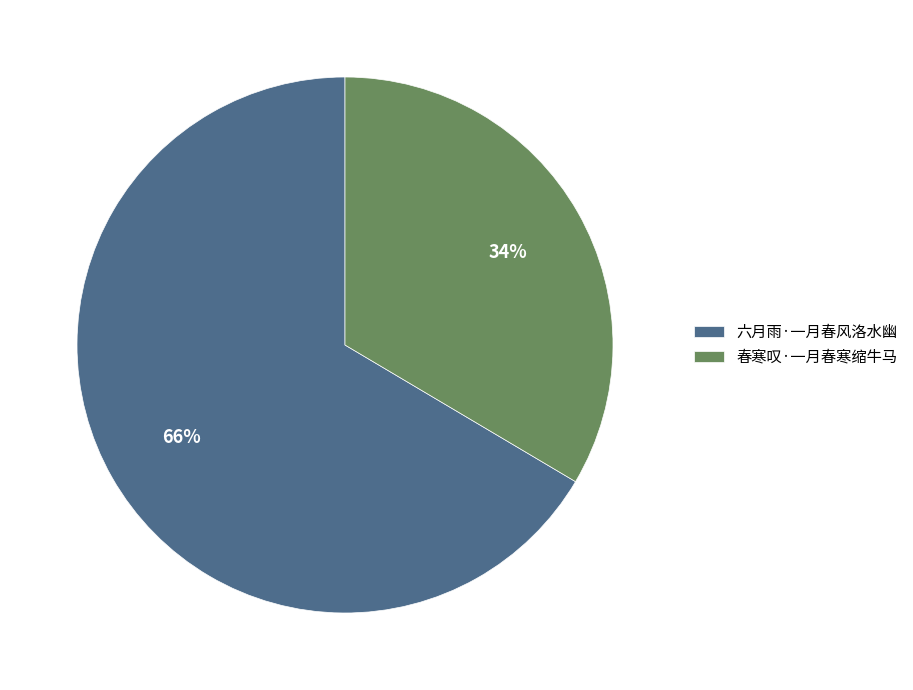

Count the number of slices in the pie.

2